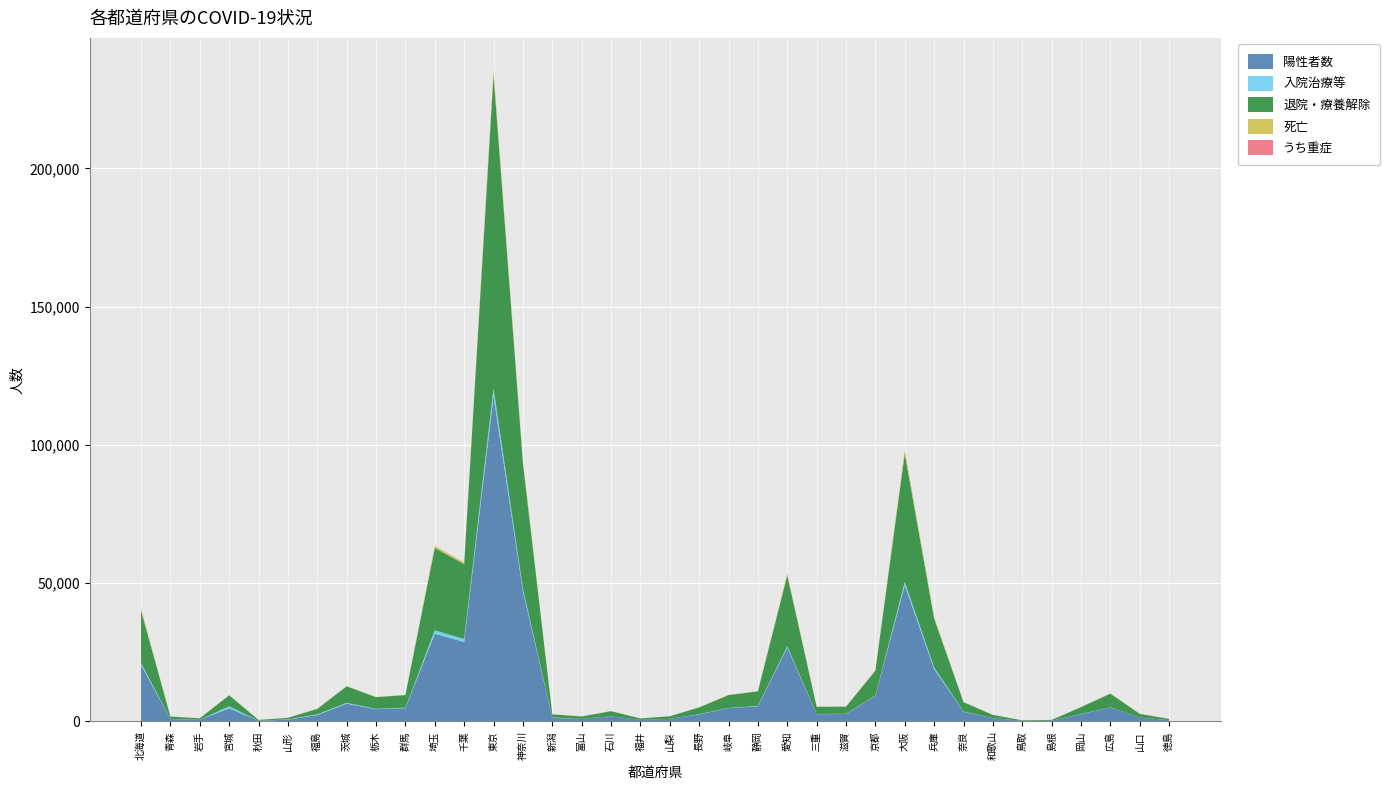

Reading left to right, what are all the values shown in this chart?

陽性者数: 20421	896	588	4744	277	667	2327	6418	4431	4831	31724	28736	117704	47141	1295	921	1894	553	956	2542	4833	5499	26715	2643	2699	9269	49237	18905	3516	1204	210	285	2627	5086	1397	471
入院治療等: 724	55	26	768	9	113	266	317	155	166	1252	1078	2817	966	134	14	16	7	7	114	59	161	480	68	100	117	1265	669	86	29	0	0	76	41	18	14
退院・療養解除: 18969	821	532	3949	262	538	1957	5977	4206	4559	29781	27116	113244	45410	1145	879	1813	521	931	2416	4652	5224	25665	2587	2548	8988	46406	17663	3380	1133	205	285	2479	4940	1336	436
死亡: 733	20	30	27	6	16	104	124	70	94	691	542	1643	765	16	28	63	25	18	41	122	114	570	67	51	166	1167	573	50	18	2	0	35	103	43	18
うち重症: 7	0	0	2	0	0	13	2	0	3	36	19	47	17	1	2	2	0	0	1	4	0	10	3	4	2	61	47	5	3	0	0	6	3	0	2